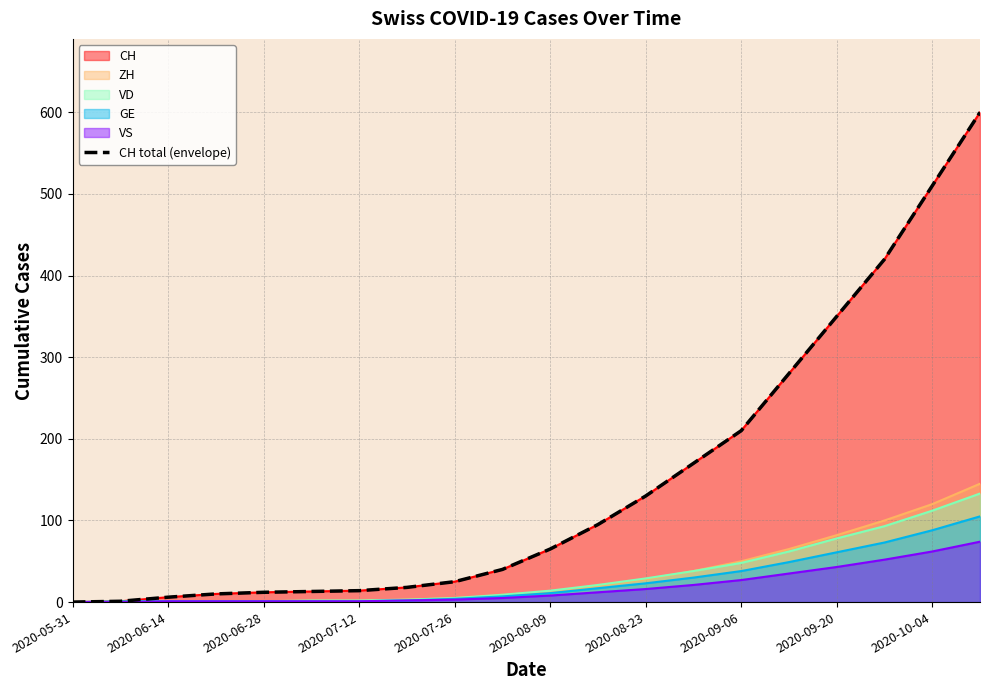

What is the average value?

148